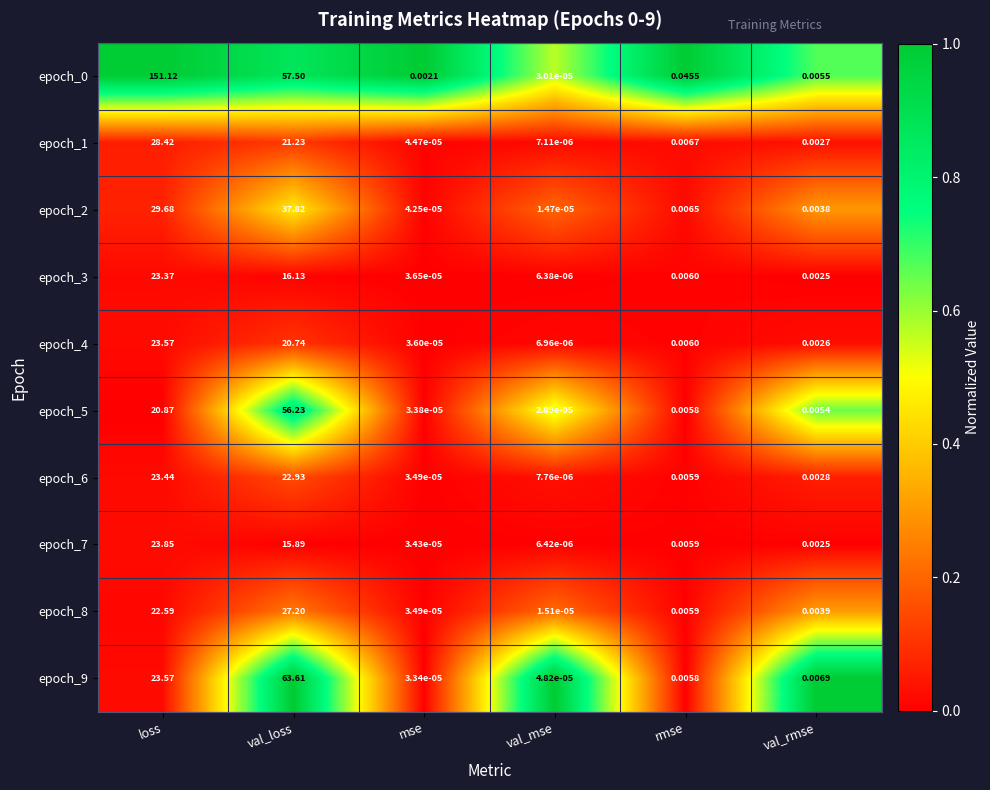

Rank the categories by epoch_7 value from highest to lowest.

loss, val_loss, rmse, val_rmse, mse, val_mse